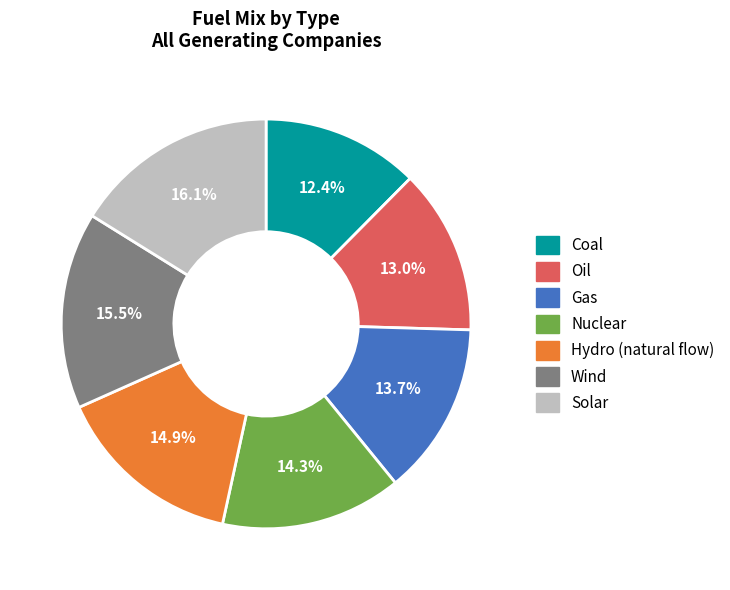

To the nearest percent, what portion does Oil represent?

13%